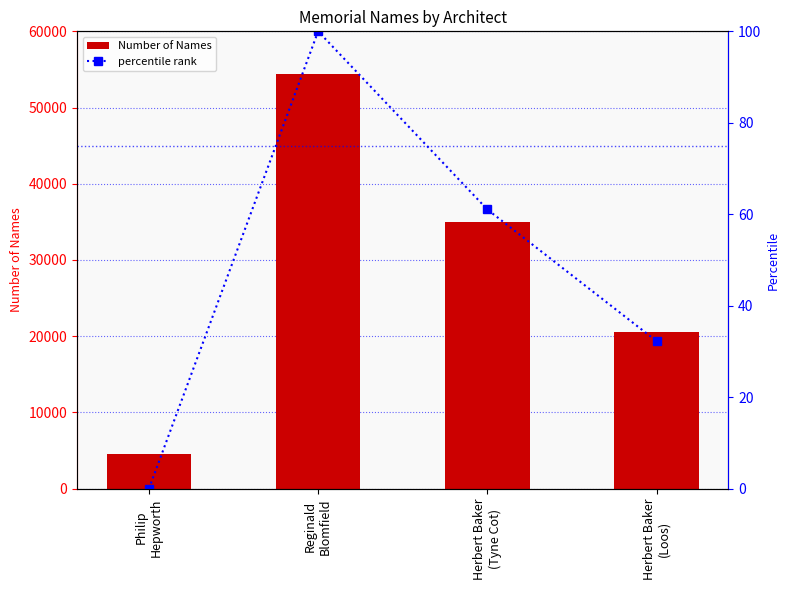

How many data points does each series have?

4